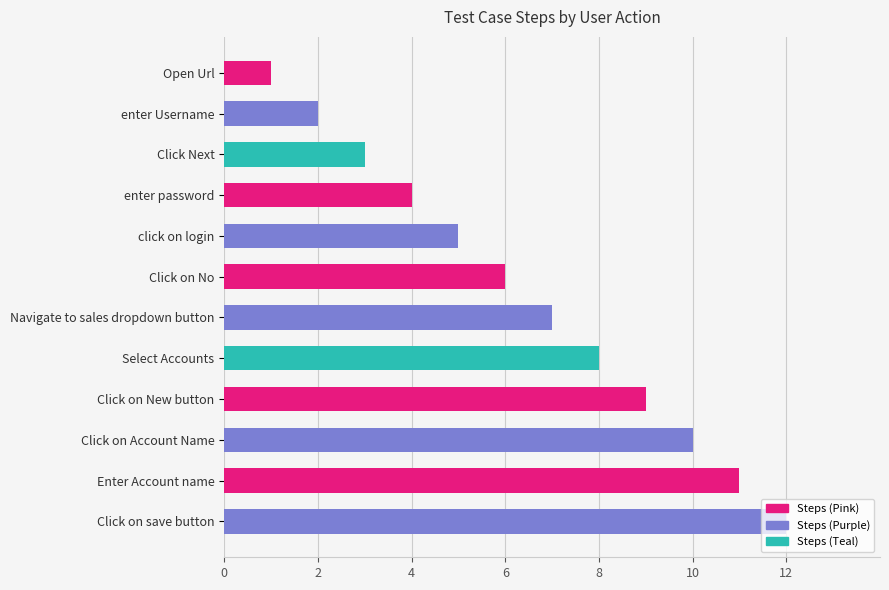

What is the minimum value shown in the chart?

1